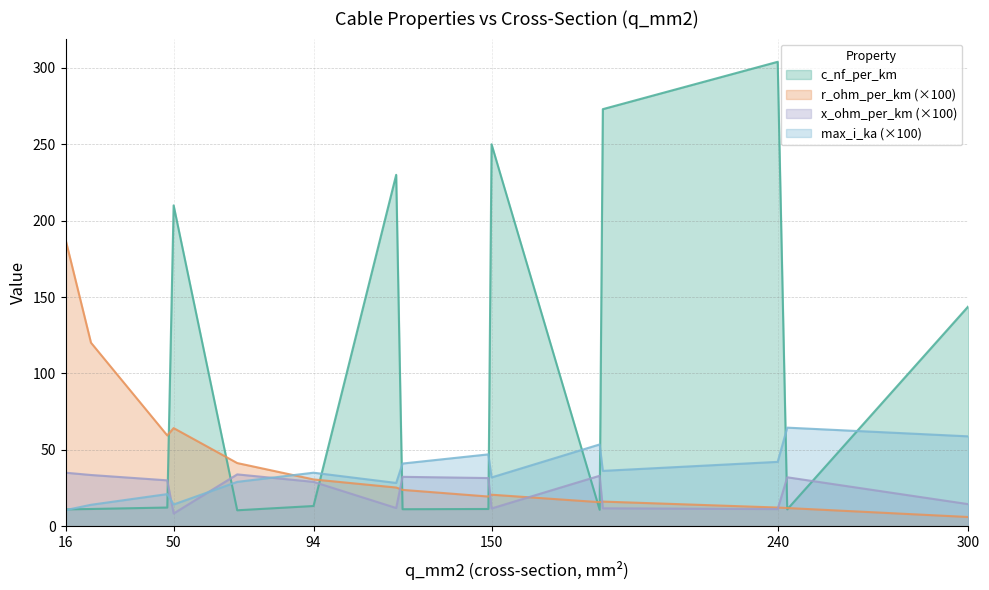

Where is the first local minimum for r_ohm_per_km?

48